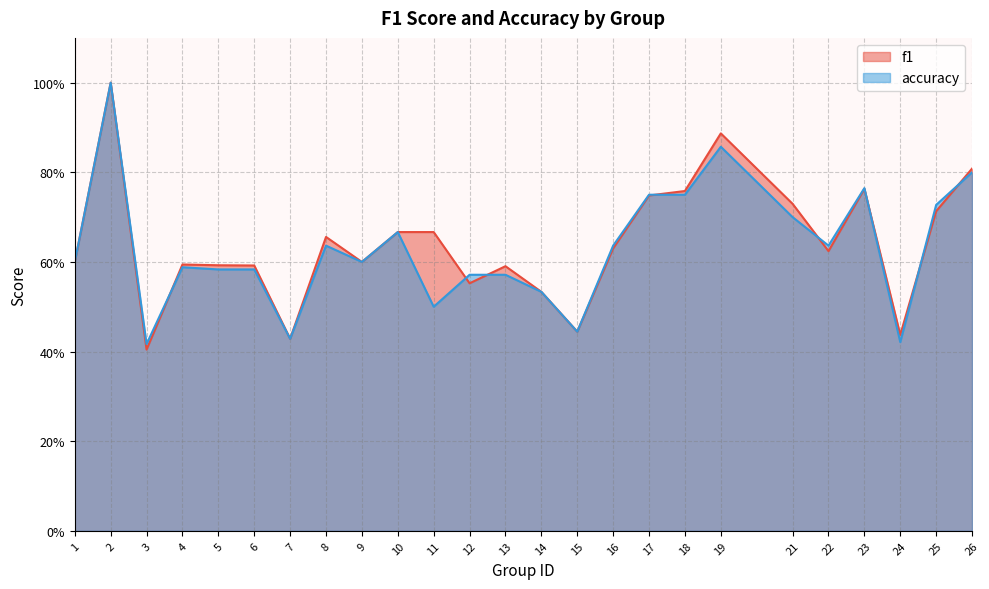

List the series in order of their overall mean, highest first.

f1, accuracy